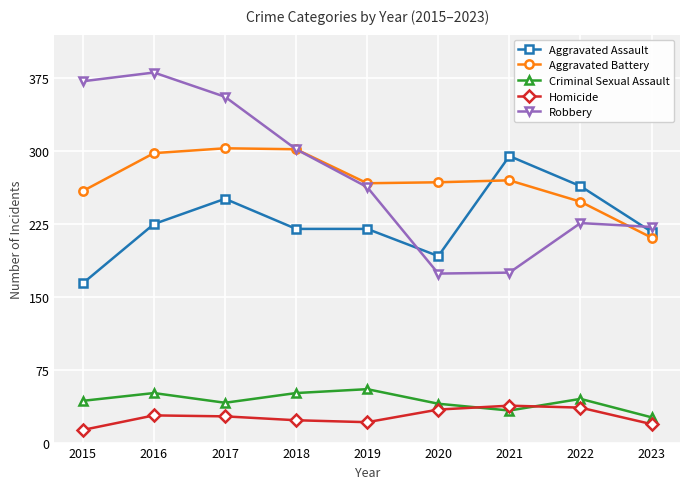

Does the chart display data point markers on the line(s)?

Yes